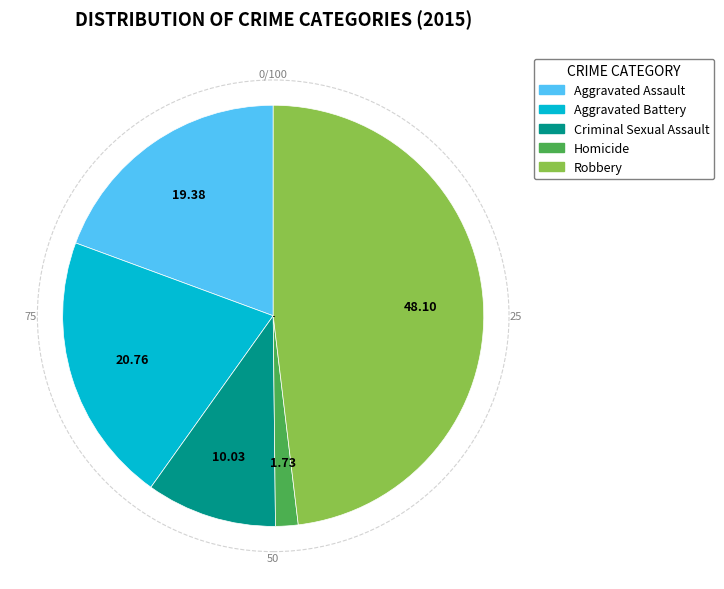

Rank the categories by value from lowest to highest.

Homicide, Criminal Sexual Assault, Aggravated Assault, Aggravated Battery, Robbery